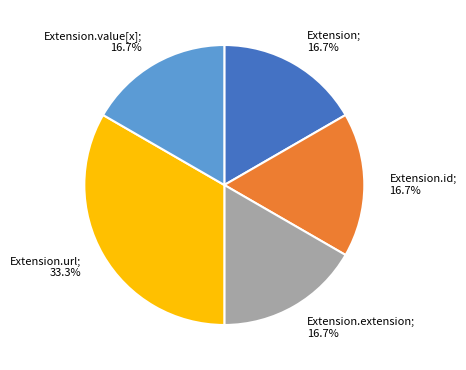

What is the ratio of the value at Extension.extension; 16.7% to the value at Extension.id; 16.7%?

1.0